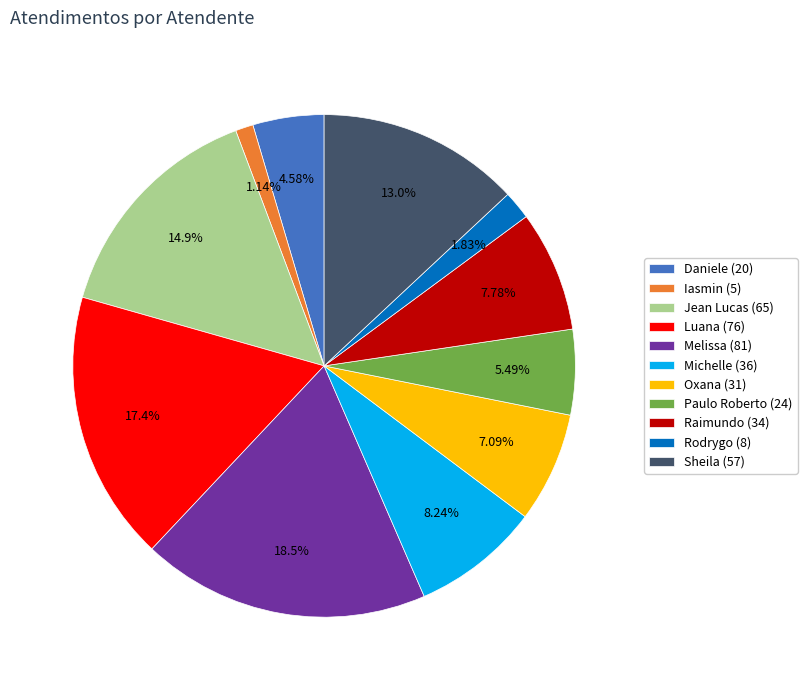

How many slices are in this pie chart?

11